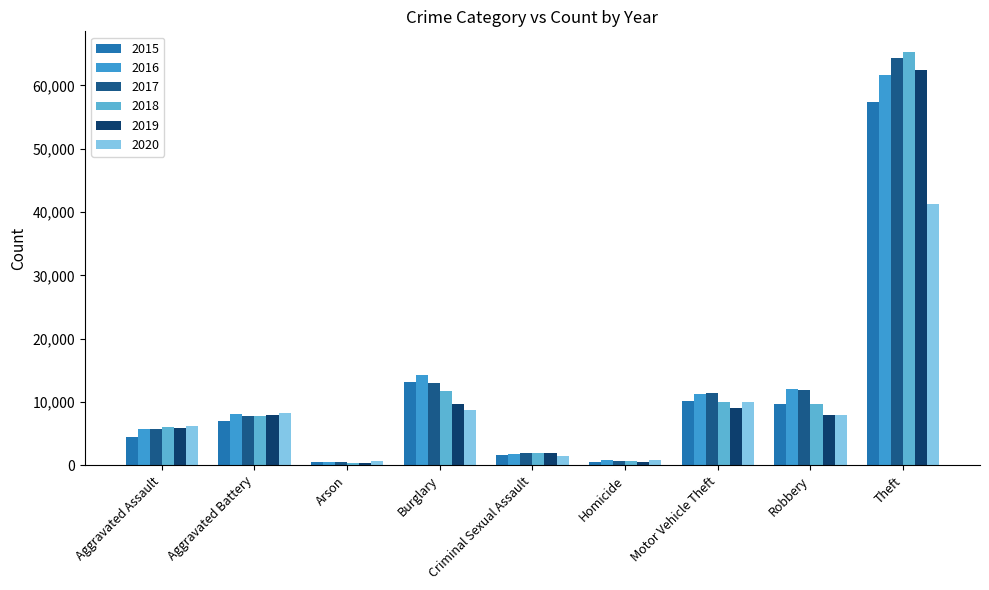

What position from the left is Aggravated Battery?

2